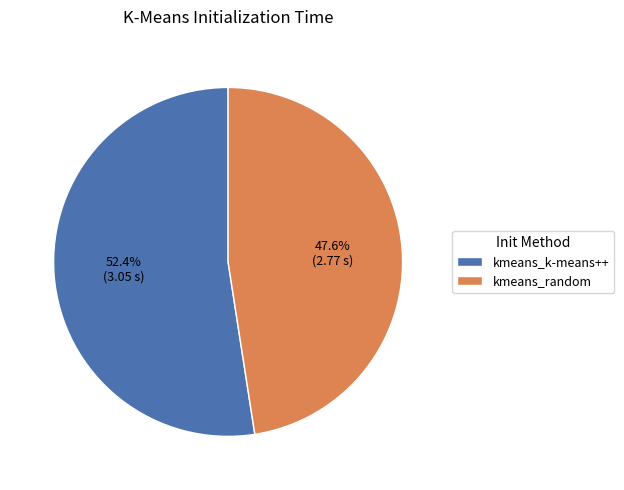

True or false: kmeans_random accounts for 48% of the total.

True